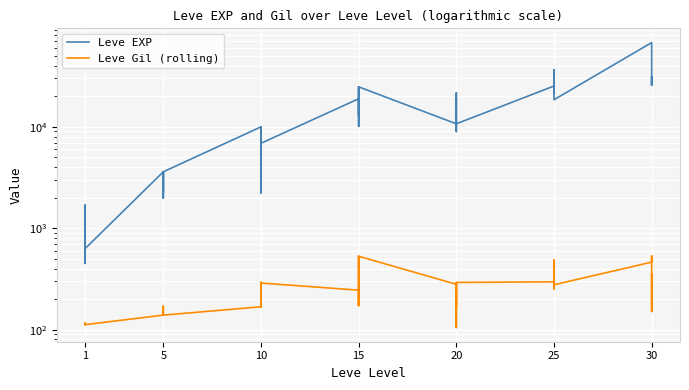

How many lines are shown in the chart?

2